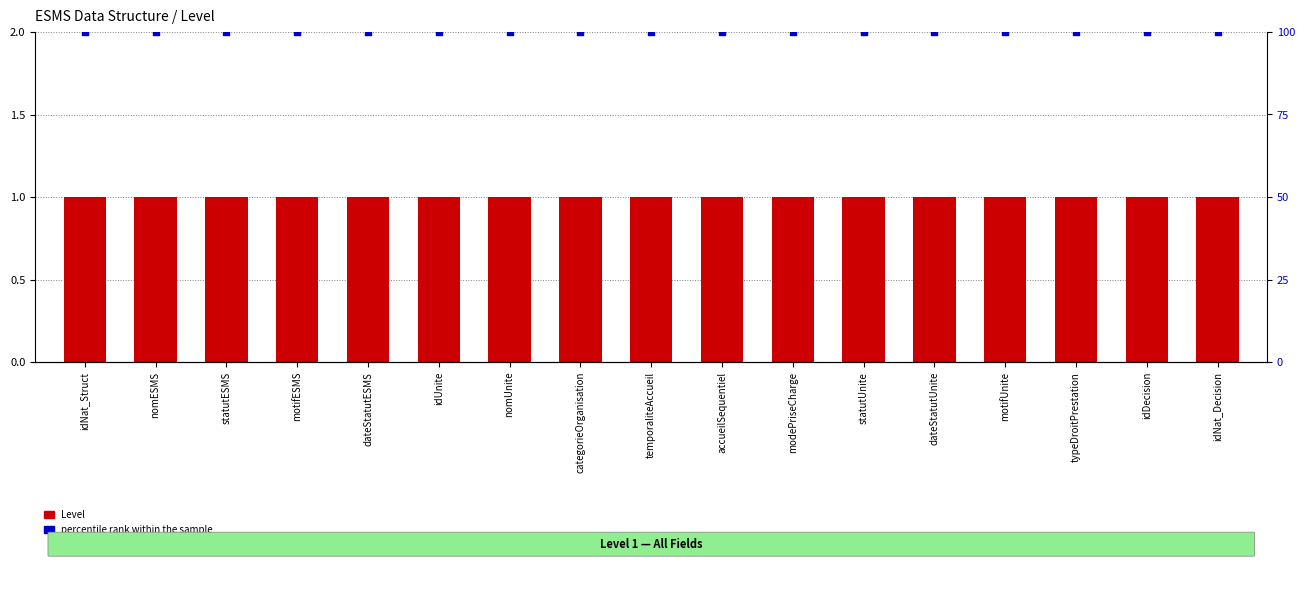

Which series reaches the minimum Y coordinate?

Level